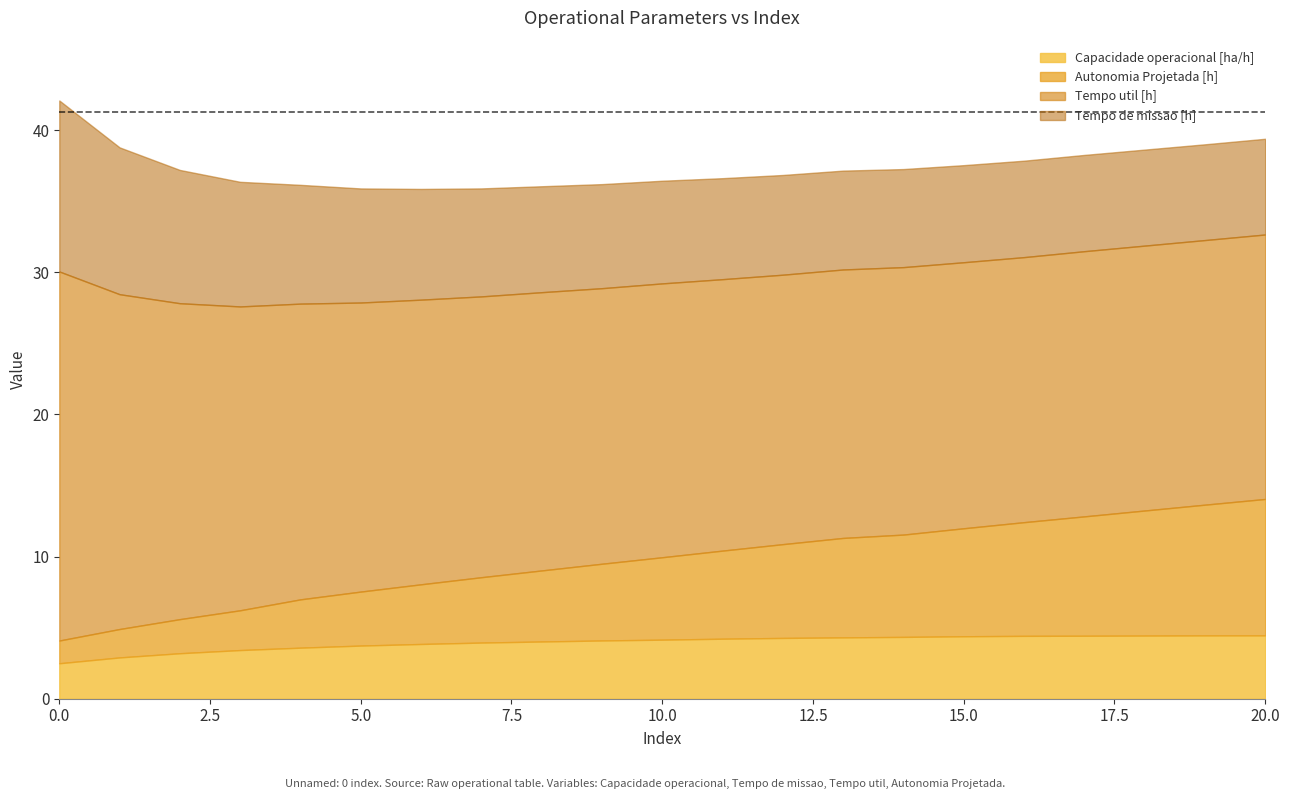

What is the total value across all series at 5.0?

35.9